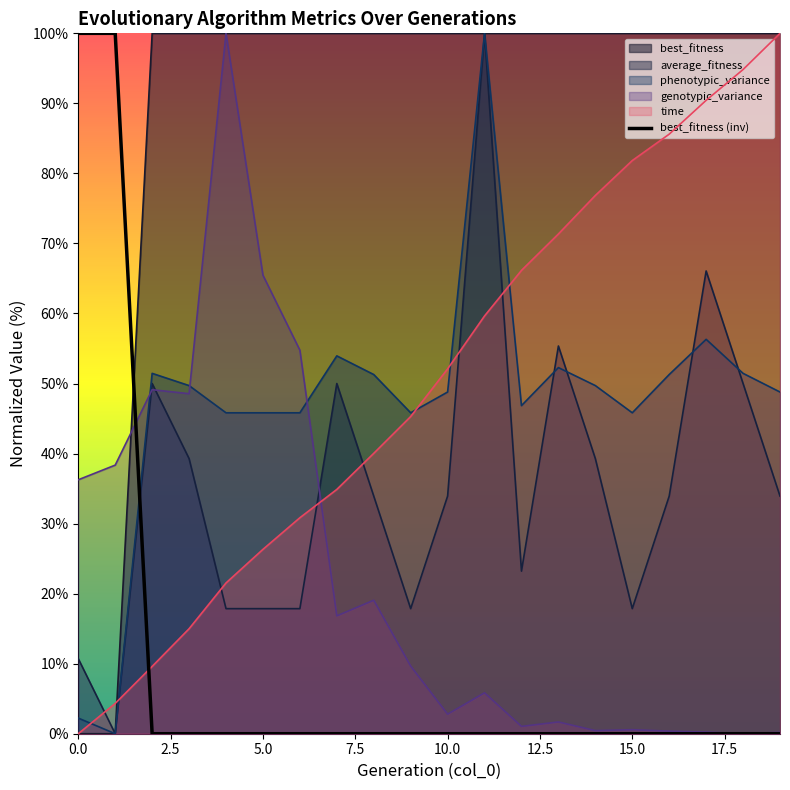

What is the label of the 9th point from the right?

11